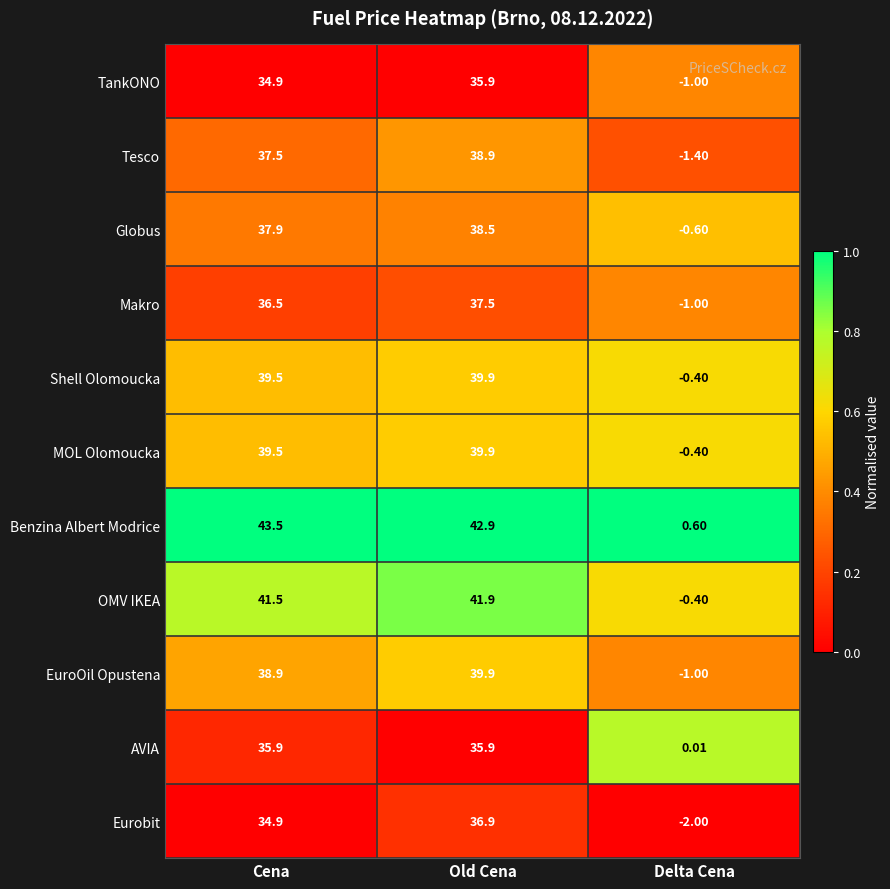

Which series has the largest total across all categories?

Benzina Albert Modrice